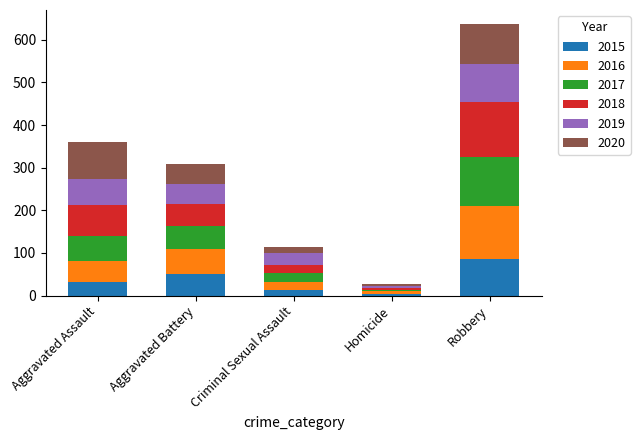

True or false: 2015 has a value of 47 at Robbery.

False